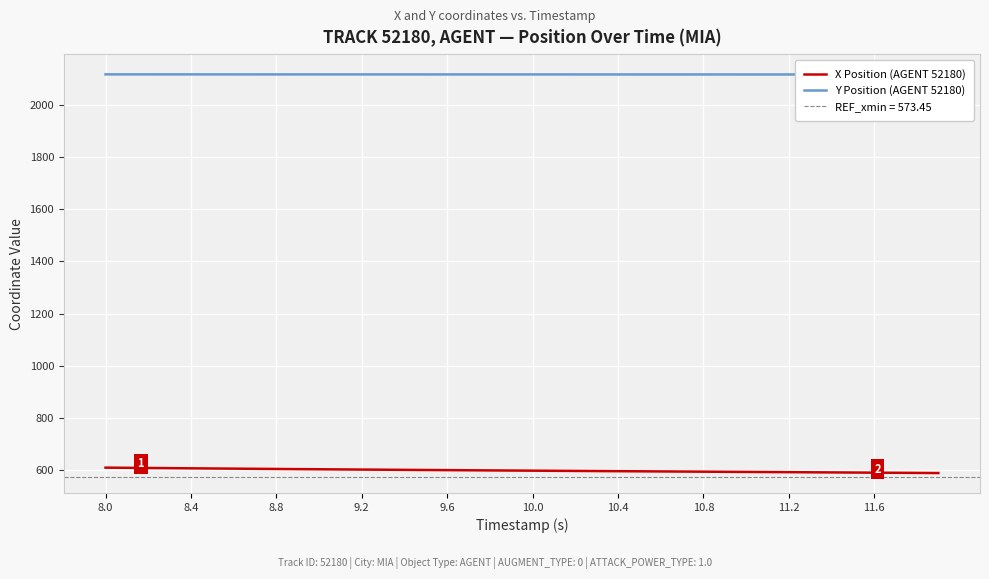

What is the sum of all Y Position (AGENT 52180) values?

84669.1